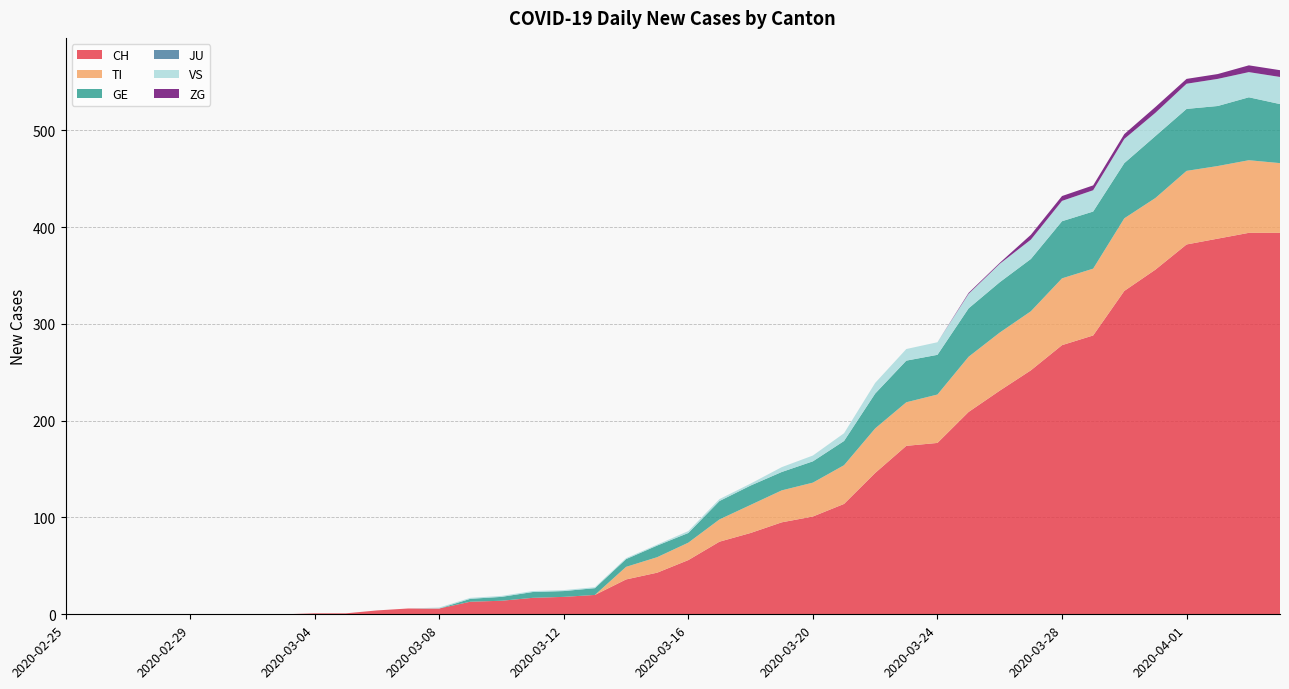

Reading left to right, list all the values displayed in this chart.

CH: 0	0	0	0	0	0	0	0	1	1	4	6	6	13	14	17	18	20	36	43	56	75	84	95	101	114	146	174	177	209	231	252	278	288	334	356	382	388	394	394
TI: 0	0	0	0	0	0	0	0	0	0	0	0	0	0	0	0	0	0	13	16	18	23	29	33	35	40	46	45	50	57	60	61	69	69	75	74	76	75	75	72
GE: 0	0	0	0	0	0	0	0	0	0	0	0	0	3	4	6	6	7	8	12	10	19	20	19	22	25	36	43	41	50	52	54	59	59	57	64	64	62	65	61
JU: 0	0	0	0	0	0	0	0	0	0	0	0	0	0	0	0	0	0	0	0	0	0	0	0	0	0	0	0	0	0	0	0	0	0	0	0	0	0	0	0
VS: 0	0	0	0	0	0	0	0	0	0	0	0	1	1	1	1	1	1	1	1	2	2	2	5	6	8	11	12	13	15	19	20	21	22	25	24	26	28	26	28
ZG: 0	0	0	0	0	0	0	0	0	0	0	0	0	0	0	0	0	0	0	0	0	0	0	0	0	0	0	0	0	1	1	5	5	5	5	6	5	5	7	7